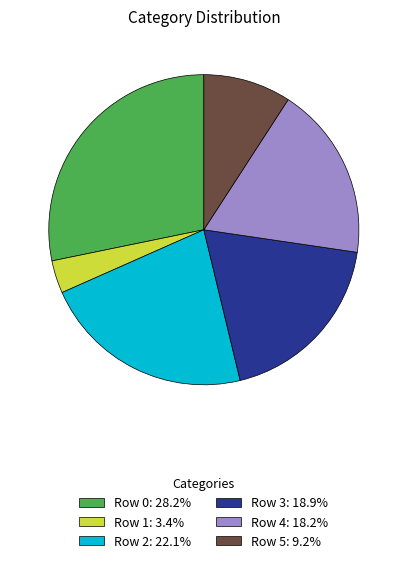

What is the ratio of the value at Row 0: 28.2% to the value at Row 4: 18.2%?

1.6